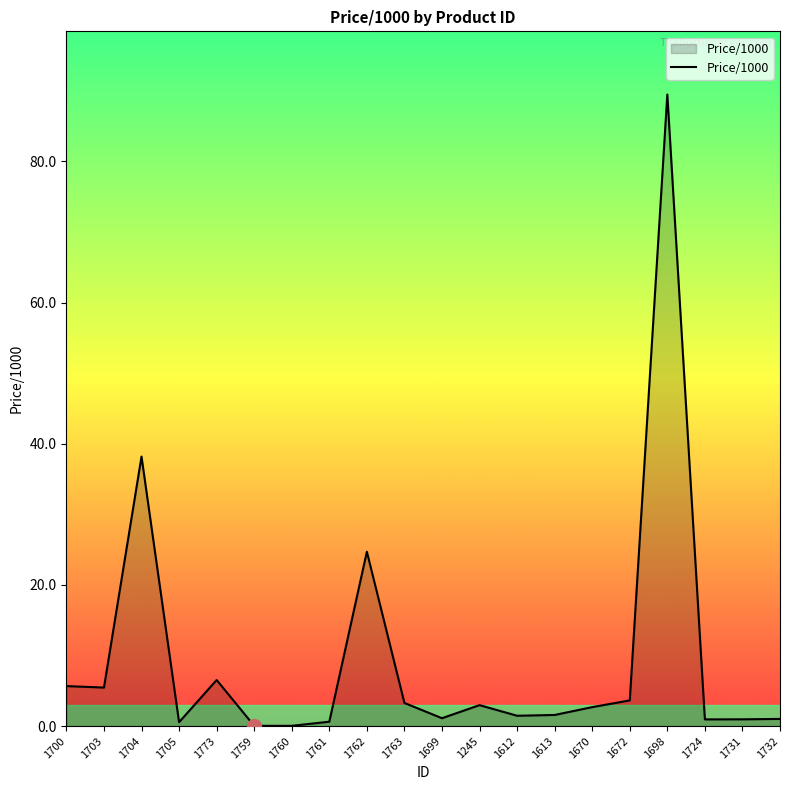

Is it true that the value at 1759 is 0.0?

True